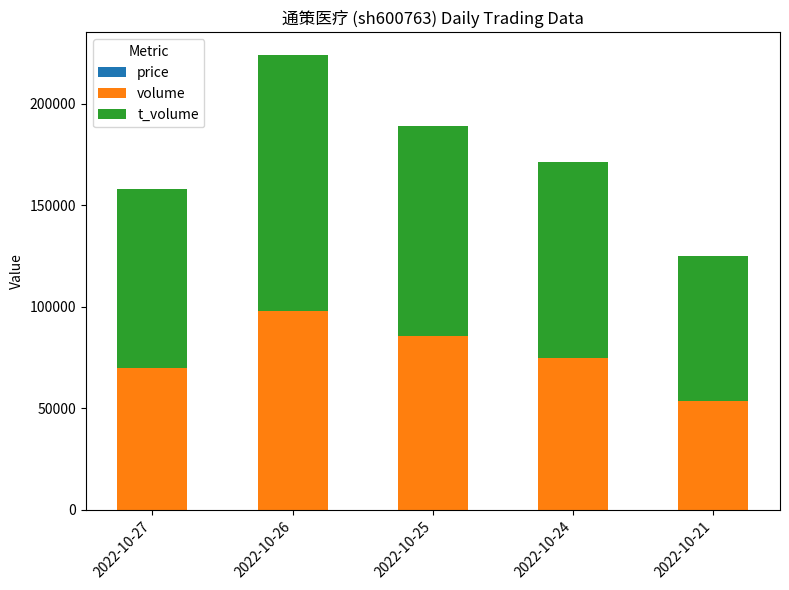

At which category is the sum across all series the highest?

2022-10-26